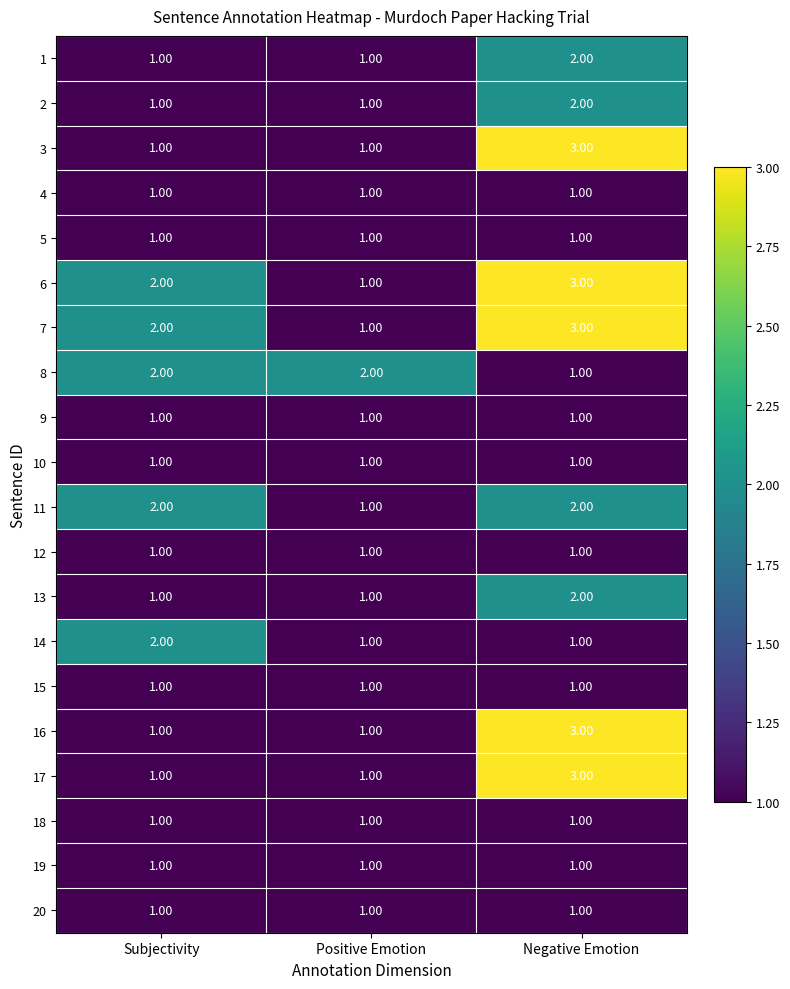

How many data points does each series have?

3